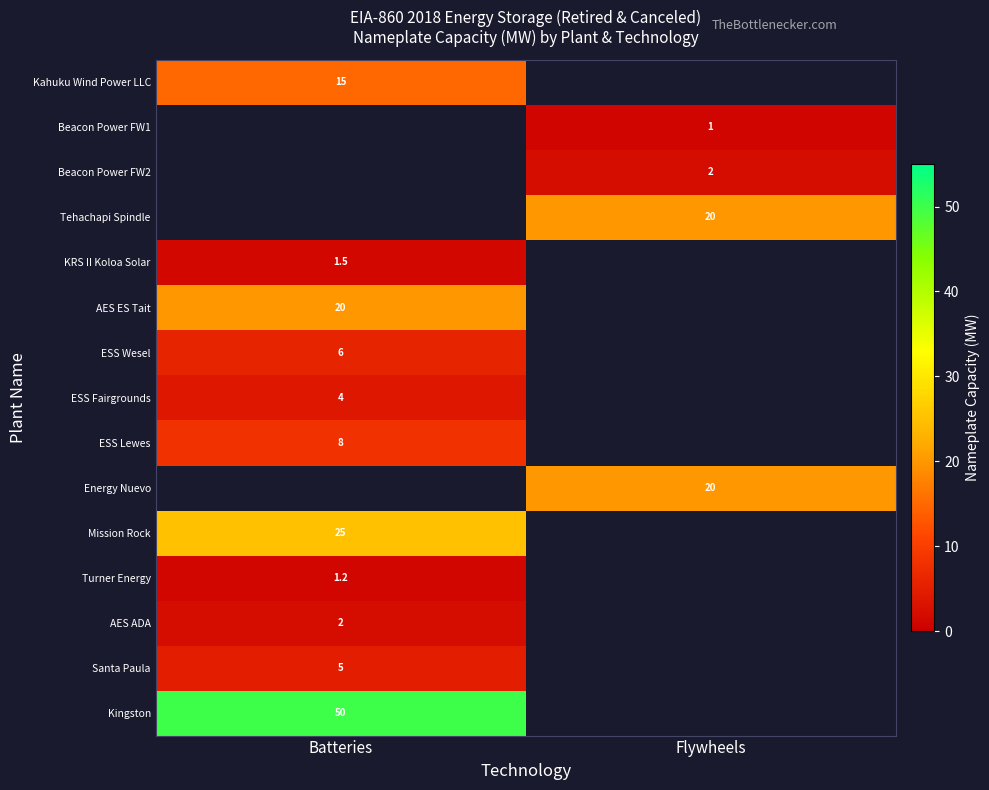

The value of Santa Paula at Batteries is 5.0. True or false?

True